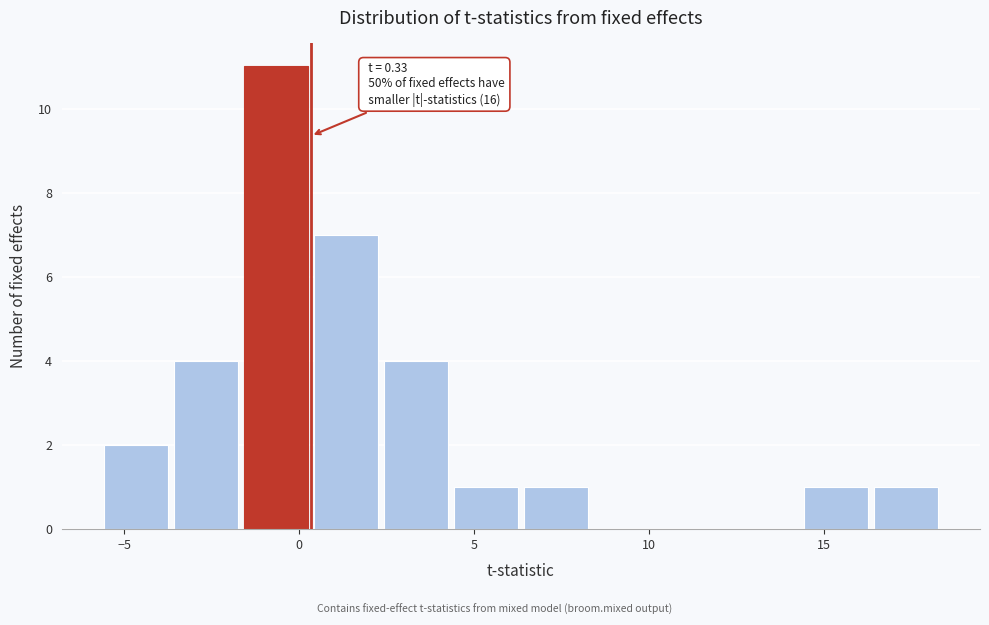

Which range on the x-axis has the tallest bar?

-1.5 to 0.5